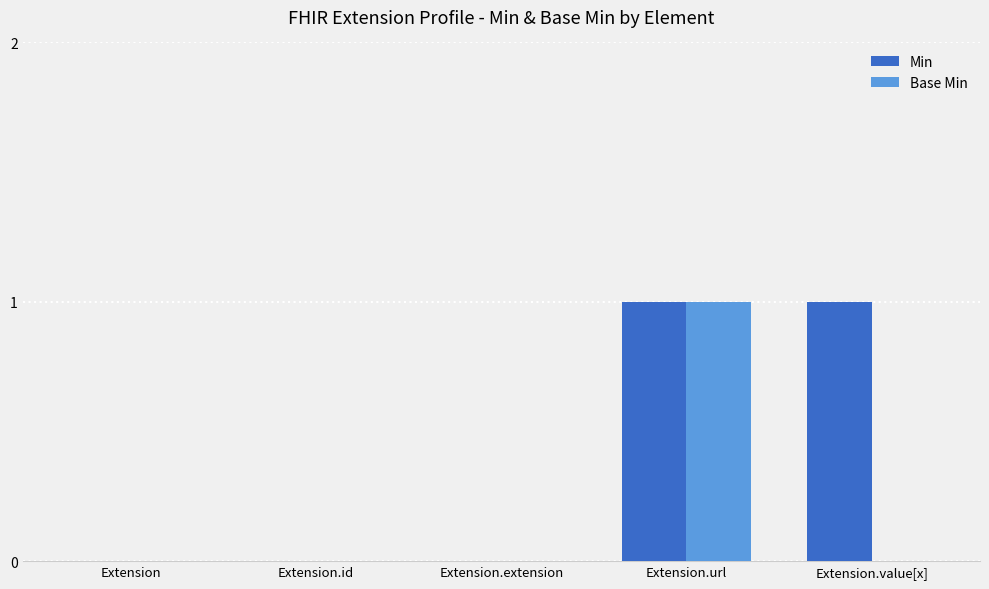

At which category is the sum across all series the highest?

Extension.url